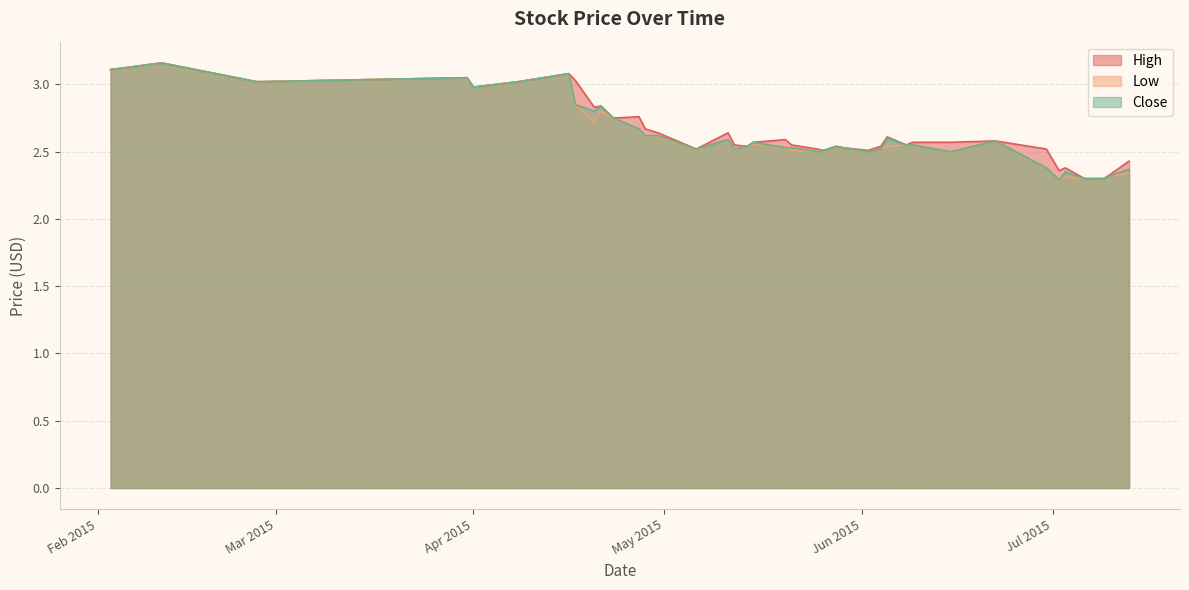

How many interior local valleys does the Close series have?

9